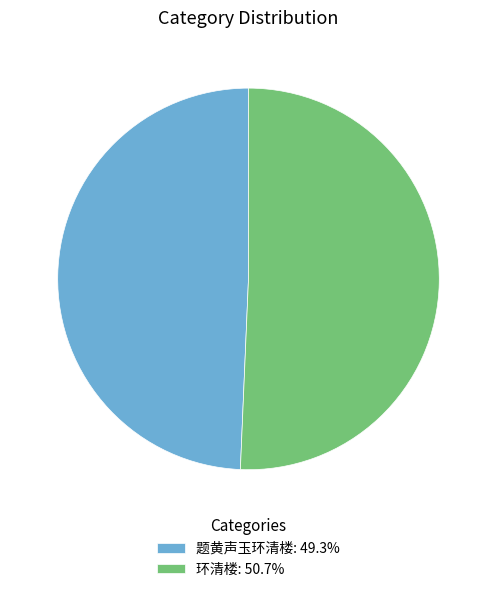

What is the ratio of the value at 环清楼: 50.7% to the value at 题黄声玉环清楼: 49.3%?

1.0